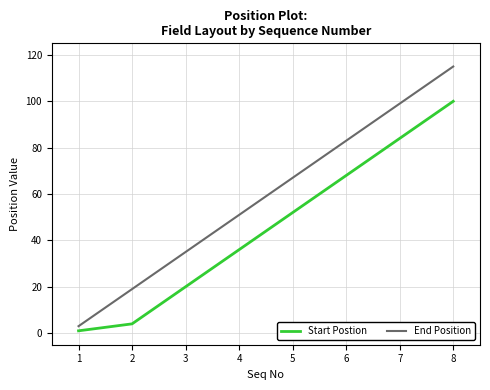

Which series has the widest spread of values?

End Position